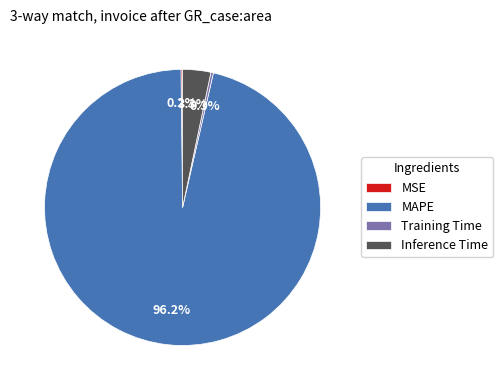

Which category has the biggest portion of the pie?

MAPE